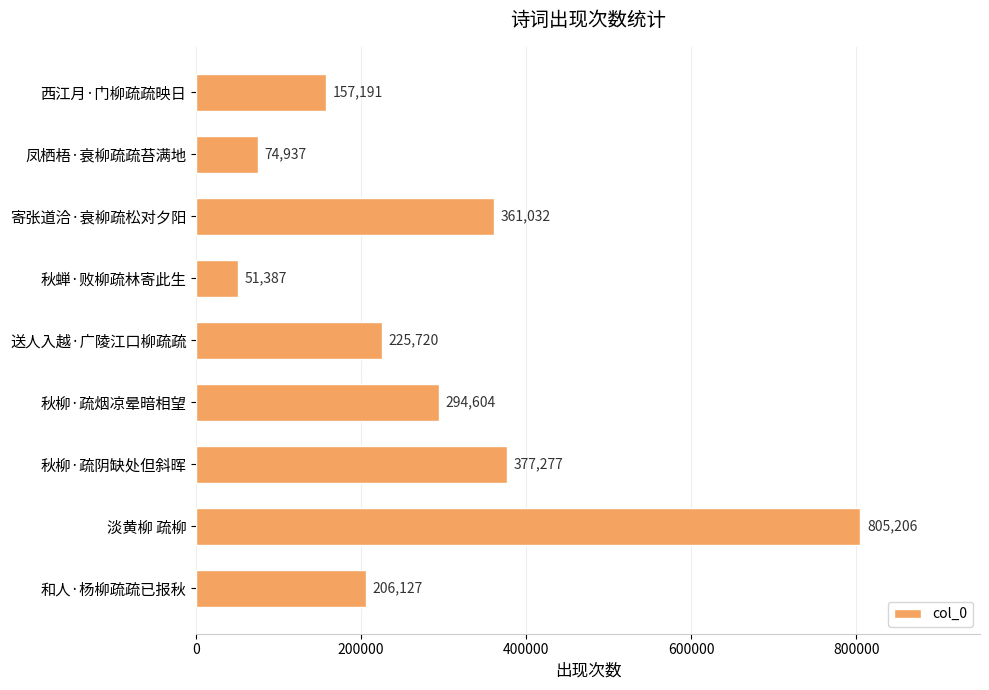

What is the label of the 4th bar from the top?

秋蝉·败柳疏林寄此生